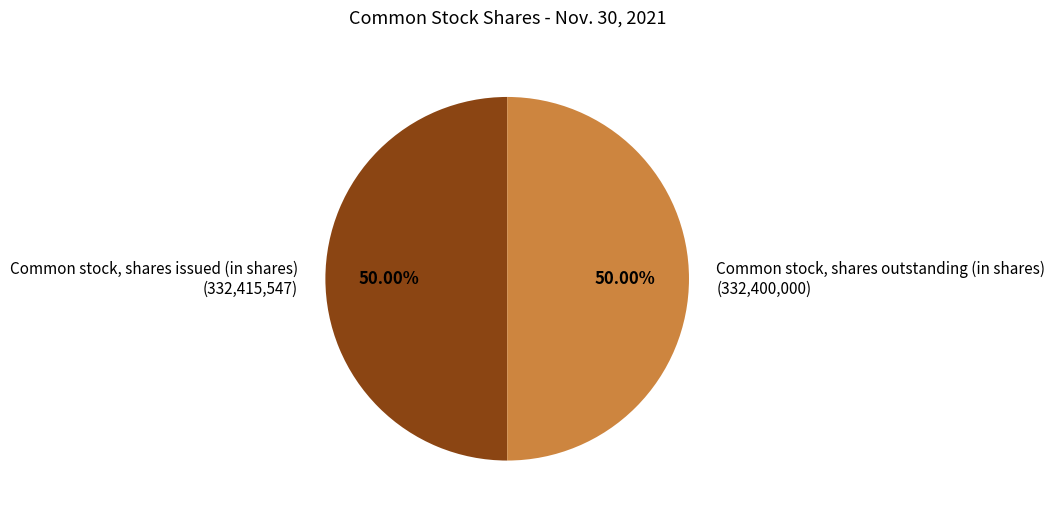

To the nearest percent, what percentage of the pie is Common stock, shares issued (in shares)?

50%